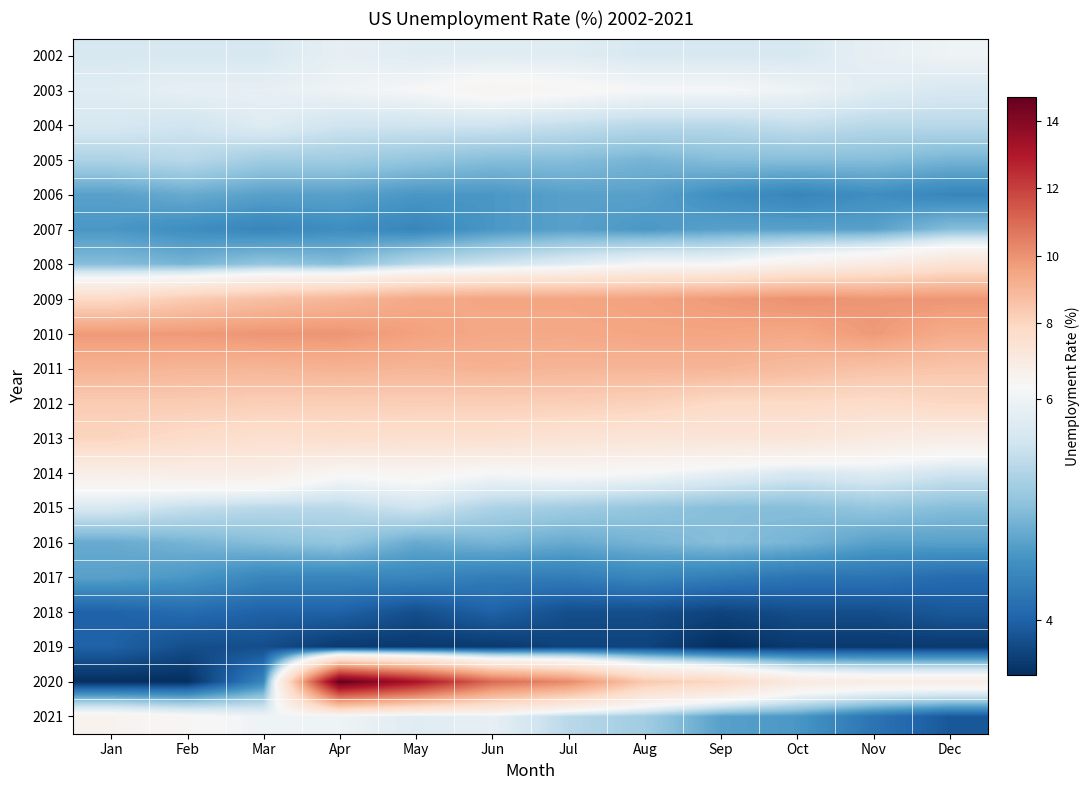

Reading left to right, transcribe all the data shown in this chart.

2002: Jan=5.7	Feb=5.7	Mar=5.7	Apr=5.9	May=5.8	Jun=5.8	Jul=5.8	Aug=5.7	Sep=5.7	Oct=5.7	Nov=5.9	Dec=6.0
2003: Jan=5.8	Feb=5.9	Mar=5.9	Apr=6.0	May=6.1	Jun=6.3	Jul=6.2	Aug=6.1	Sep=6.1	Oct=6.0	Nov=5.8	Dec=5.7
2004: Jan=5.7	Feb=5.6	Mar=5.8	Apr=5.6	May=5.6	Jun=5.6	Jul=5.5	Aug=5.4	Sep=5.4	Oct=5.5	Nov=5.4	Dec=5.4
2005: Jan=5.3	Feb=5.4	Mar=5.2	Apr=5.2	May=5.1	Jun=5.0	Jul=5.0	Aug=4.9	Sep=5.0	Oct=5.0	Nov=5.0	Dec=4.9
2006: Jan=4.7	Feb=4.8	Mar=4.7	Apr=4.7	May=4.6	Jun=4.6	Jul=4.7	Aug=4.7	Sep=4.5	Oct=4.4	Nov=4.5	Dec=4.4
2007: Jan=4.6	Feb=4.5	Mar=4.4	Apr=4.5	May=4.4	Jun=4.6	Jul=4.7	Aug=4.6	Sep=4.7	Oct=4.7	Nov=4.7	Dec=5.0
2008: Jan=5.0	Feb=4.9	Mar=5.1	Apr=5.0	May=5.4	Jun=5.6	Jul=5.8	Aug=6.1	Sep=6.1	Oct=6.5	Nov=6.8	Dec=7.3
2009: Jan=7.8	Feb=8.3	Mar=8.7	Apr=9.0	May=9.4	Jun=9.5	Jul=9.5	Aug=9.6	Sep=9.8	Oct=10.0	Nov=9.9	Dec=9.9
2010: Jan=9.8	Feb=9.8	Mar=9.9	Apr=9.9	May=9.6	Jun=9.4	Jul=9.4	Aug=9.5	Sep=9.5	Oct=9.4	Nov=9.8	Dec=9.3
2011: Jan=9.1	Feb=9.0	Mar=9.0	Apr=9.1	May=9.0	Jun=9.1	Jul=9.0	Aug=9.0	Sep=9.0	Oct=8.8	Nov=8.6	Dec=8.5
2012: Jan=8.3	Feb=8.3	Mar=8.2	Apr=8.2	May=8.2	Jun=8.2	Jul=8.2	Aug=8.1	Sep=7.8	Oct=7.8	Nov=7.7	Dec=7.9
2013: Jan=8.0	Feb=7.7	Mar=7.5	Apr=7.6	May=7.5	Jun=7.5	Jul=7.3	Aug=7.2	Sep=7.2	Oct=7.2	Nov=6.9	Dec=6.7
2014: Jan=6.6	Feb=6.7	Mar=6.7	Apr=6.2	May=6.3	Jun=6.1	Jul=6.2	Aug=6.1	Sep=5.9	Oct=5.7	Nov=5.8	Dec=5.6
2015: Jan=5.7	Feb=5.5	Mar=5.4	Apr=5.4	May=5.6	Jun=5.3	Jul=5.2	Aug=5.1	Sep=5.0	Oct=5.0	Nov=5.1	Dec=5.0
2016: Jan=4.8	Feb=4.9	Mar=5.0	Apr=5.1	May=4.8	Jun=4.9	Jul=4.8	Aug=4.9	Sep=5.0	Oct=4.9	Nov=4.7	Dec=4.7
2017: Jan=4.7	Feb=4.6	Mar=4.4	Apr=4.4	May=4.4	Jun=4.3	Jul=4.3	Aug=4.4	Sep=4.3	Oct=4.2	Nov=4.2	Dec=4.1
2018: Jan=4.0	Feb=4.1	Mar=4.0	Apr=4.0	May=3.8	Jun=4.0	Jul=3.8	Aug=3.8	Sep=3.7	Oct=3.8	Nov=3.8	Dec=3.9
2019: Jan=4.0	Feb=3.8	Mar=3.8	Apr=3.6	May=3.6	Jun=3.6	Jul=3.7	Aug=3.7	Sep=3.5	Oct=3.6	Nov=3.6	Dec=3.6
2020: Jan=3.5	Feb=3.5	Mar=4.4	Apr=14.7	May=13.2	Jun=11.0	Jul=10.2	Aug=8.4	Sep=7.9	Oct=6.9	Nov=6.7	Dec=6.7
2021: Jan=6.4	Feb=6.2	Mar=6.0	Apr=6.0	May=5.8	Jun=5.9	Jul=5.4	Aug=5.2	Sep=4.7	Oct=4.6	Nov=4.2	Dec=3.9